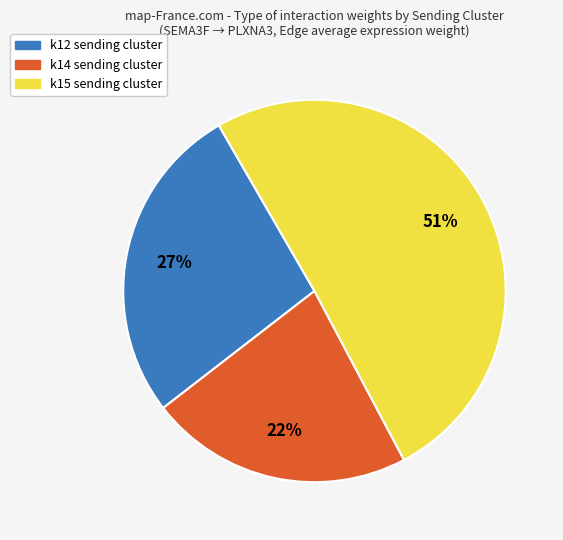

What is the largest slice in the pie chart?

k15